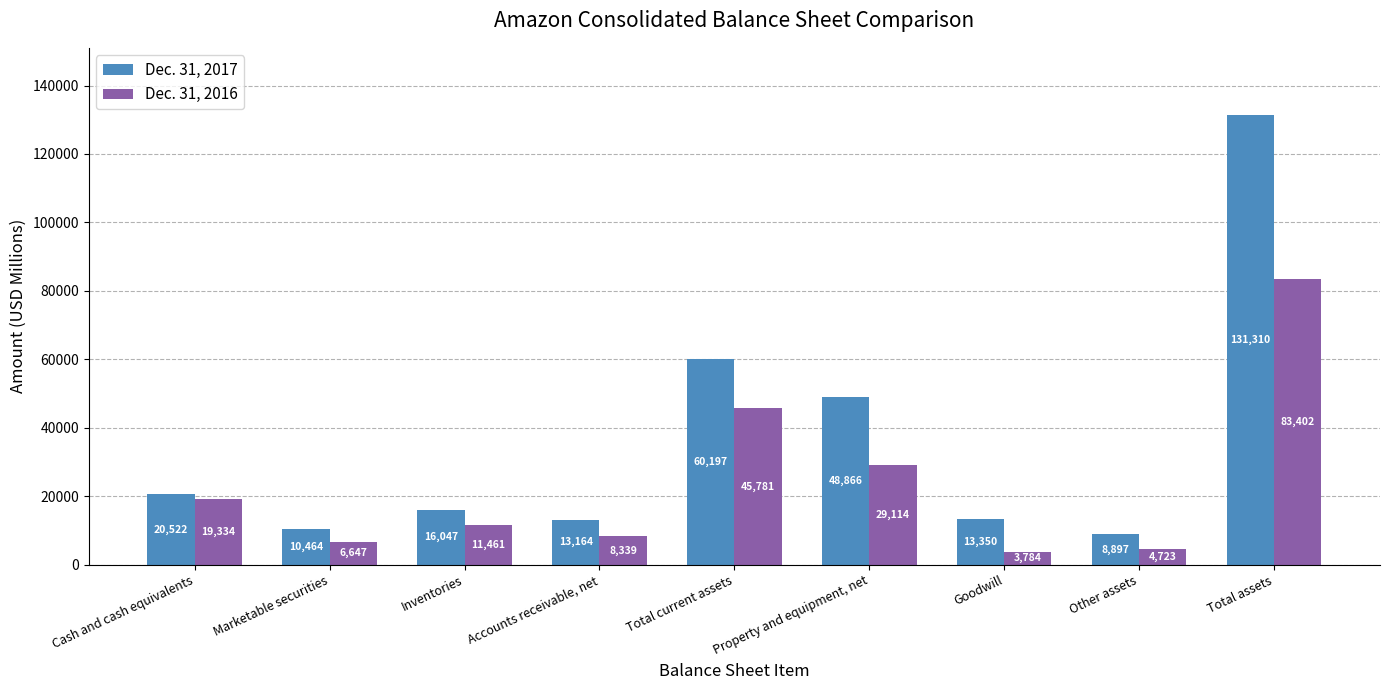

Count the number of categories in the chart.

9